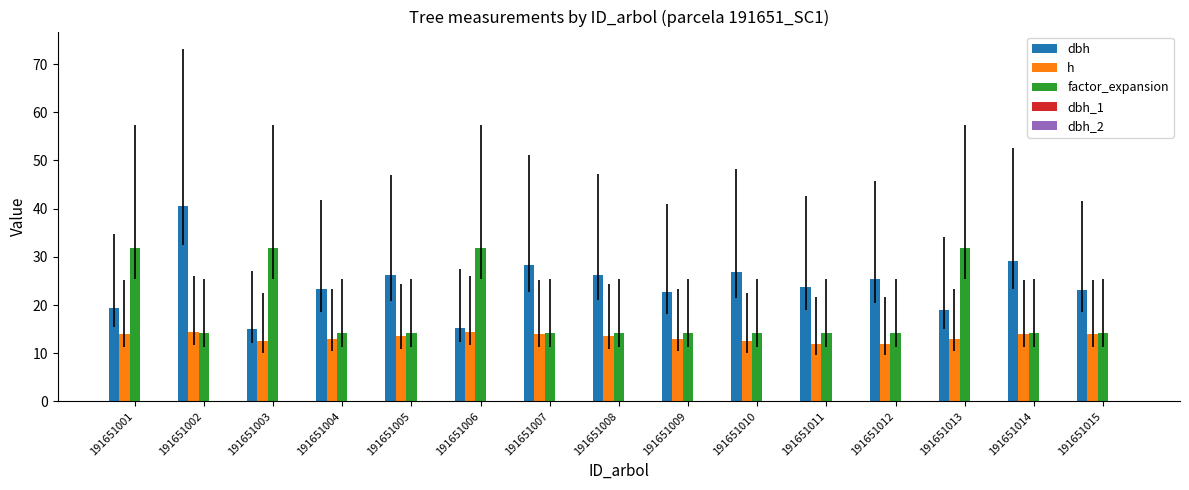

At how many categories does at least one series exceed 38?

1